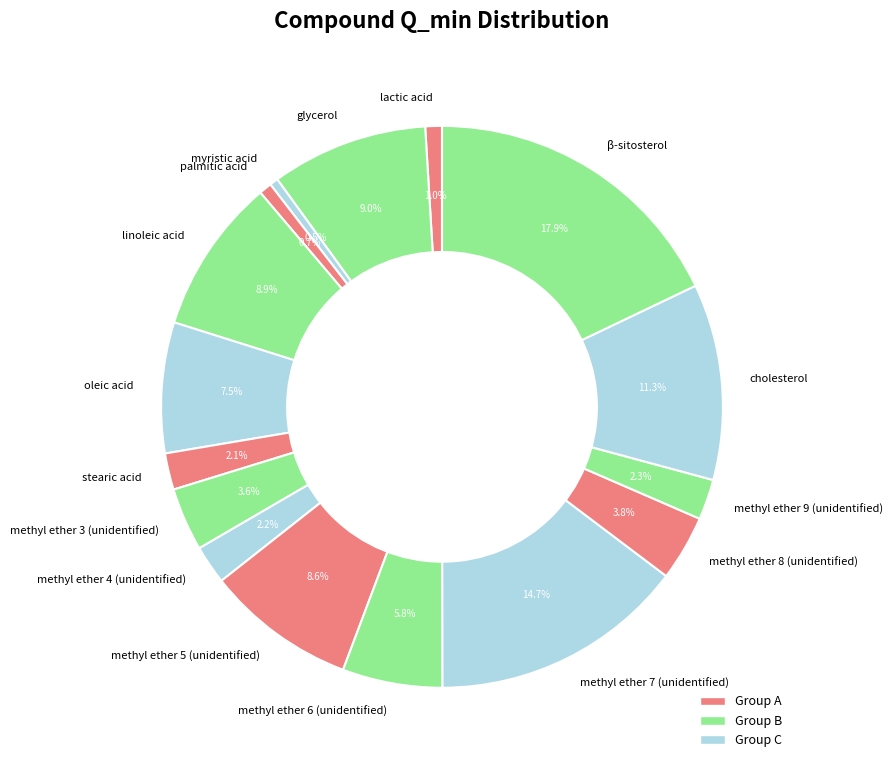

Which slice is the largest?

β-sitosterol